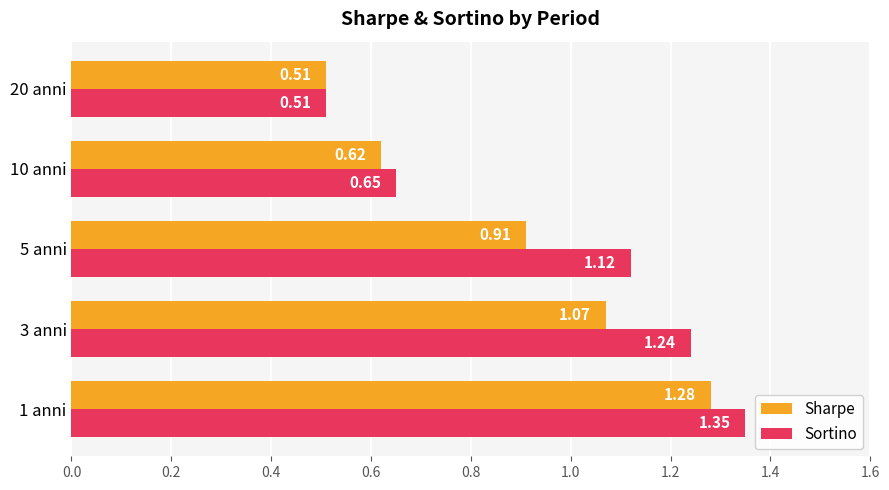

Which series has the widest spread of values?

Sortino